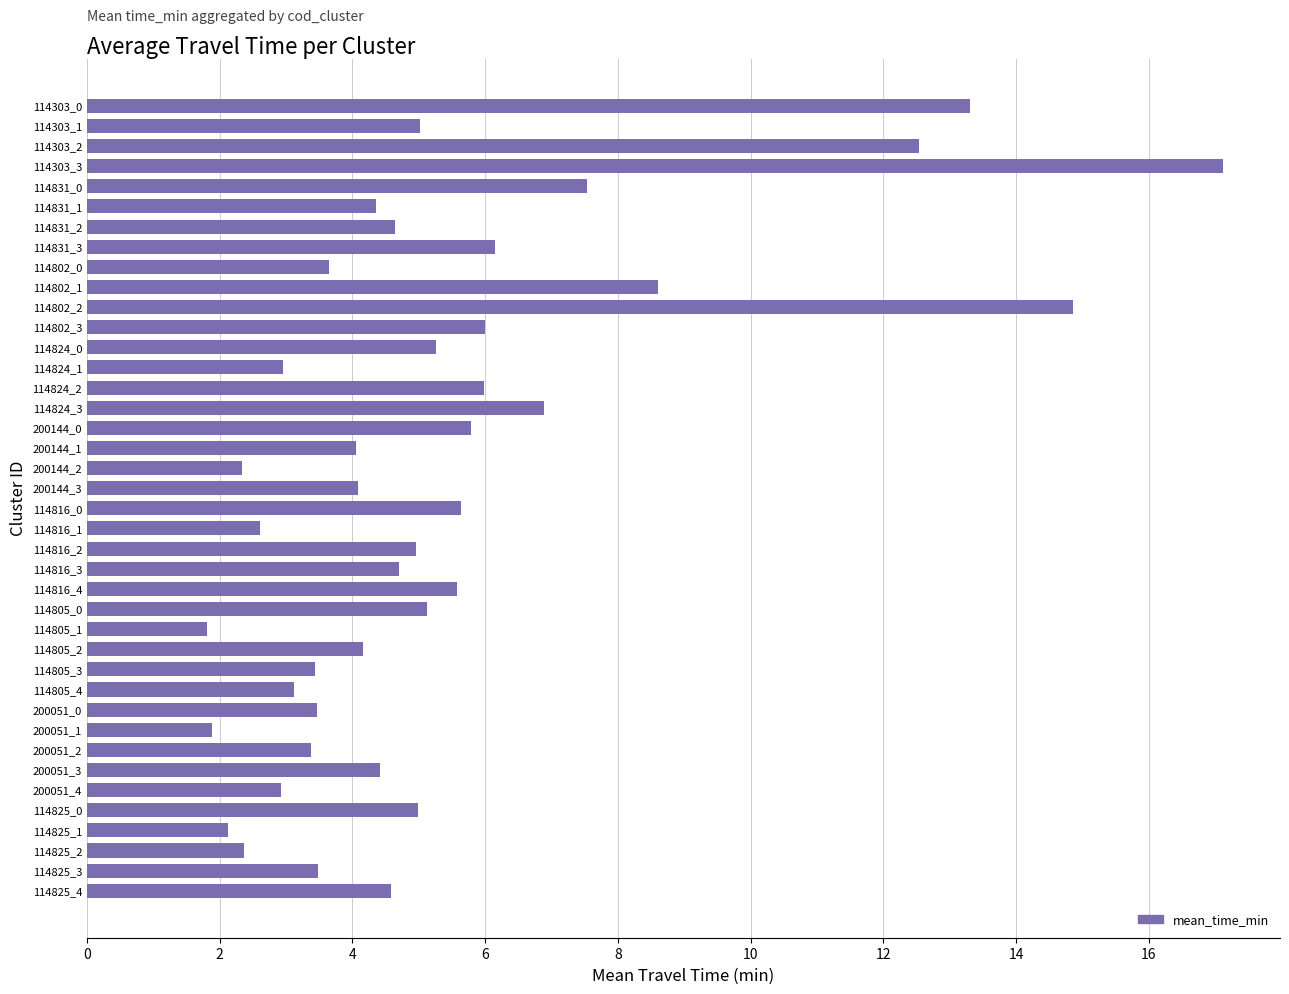

How many series are shown in this chart?

1